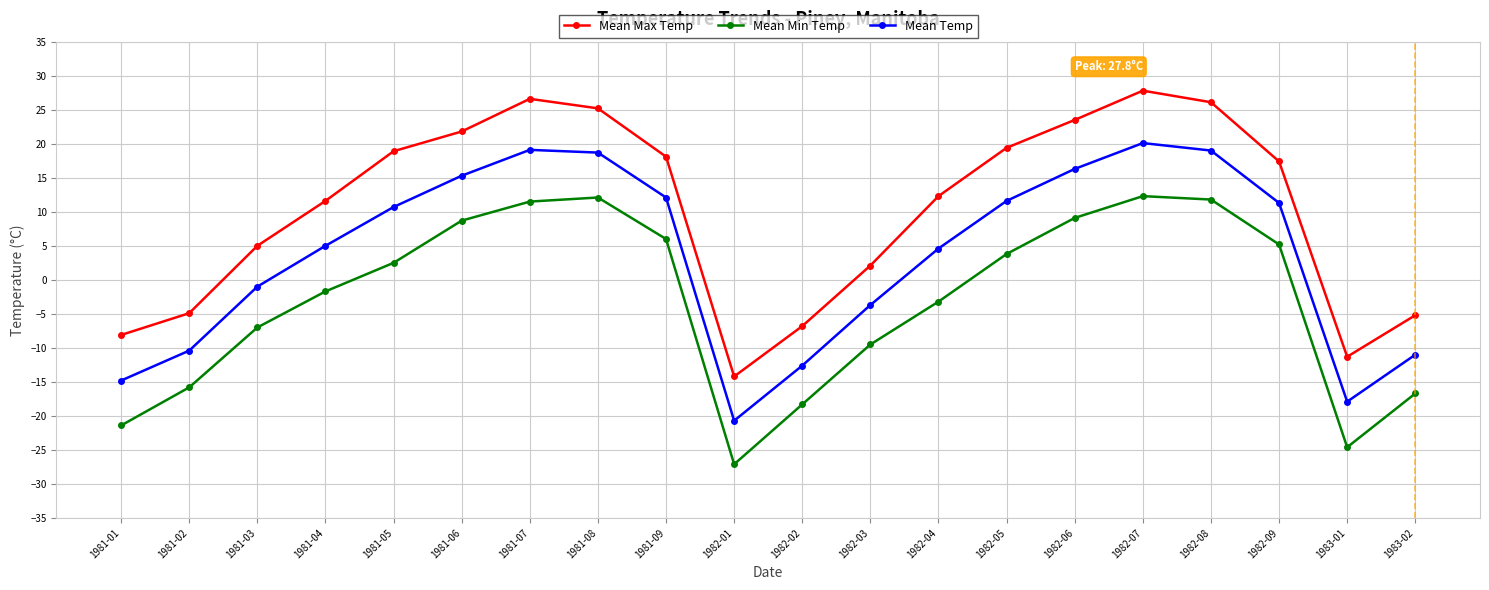

Is the value of Mean Max Temp at 1981-09 greater than the value of Mean Min Temp at 1983-01?

Yes